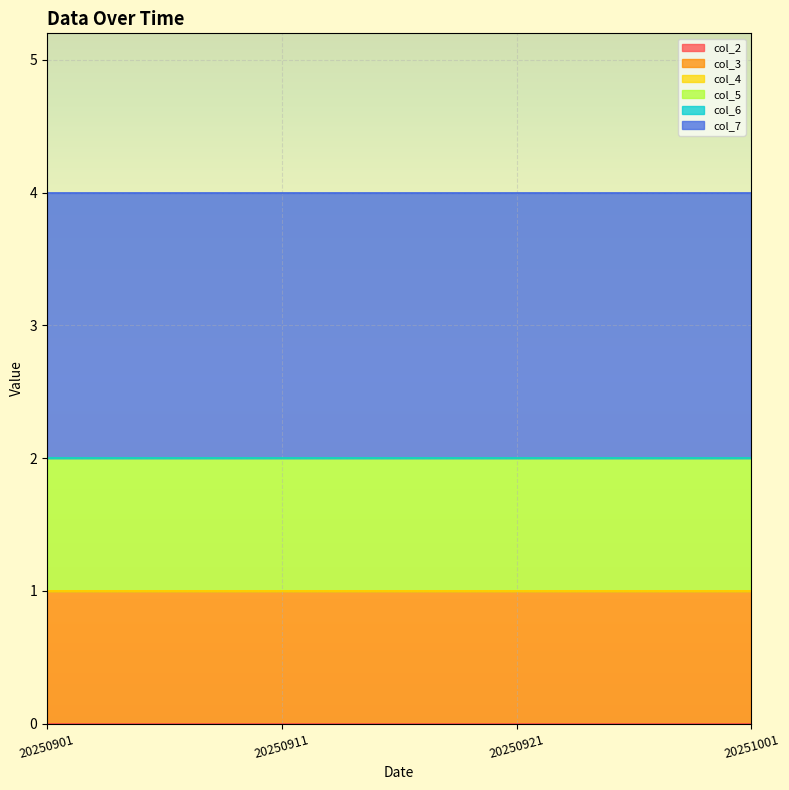

The value of col_4 at 20250911 is 0. True or false?

True